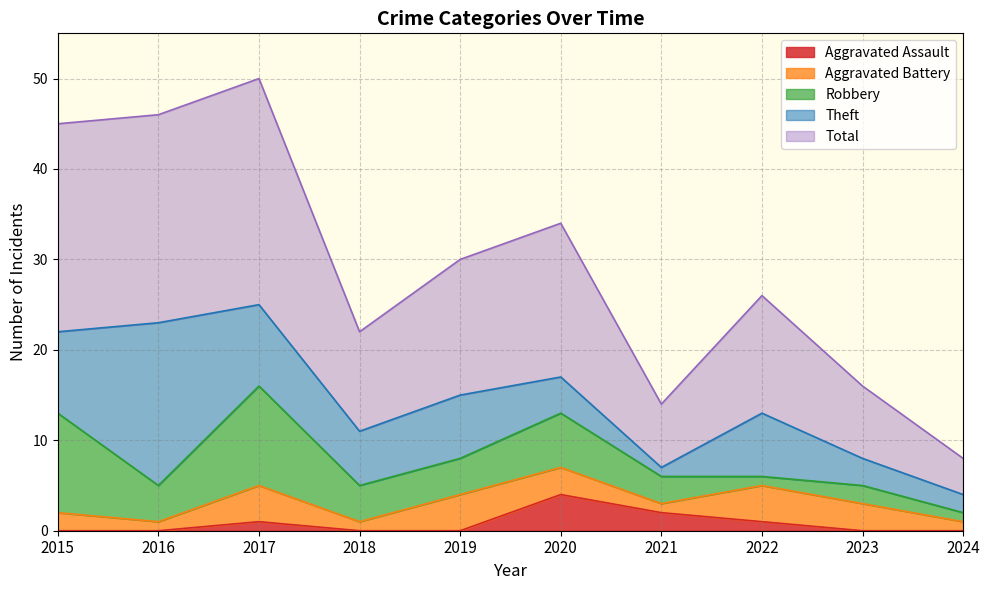

Where is Robbery nearest to the value 6?

2020